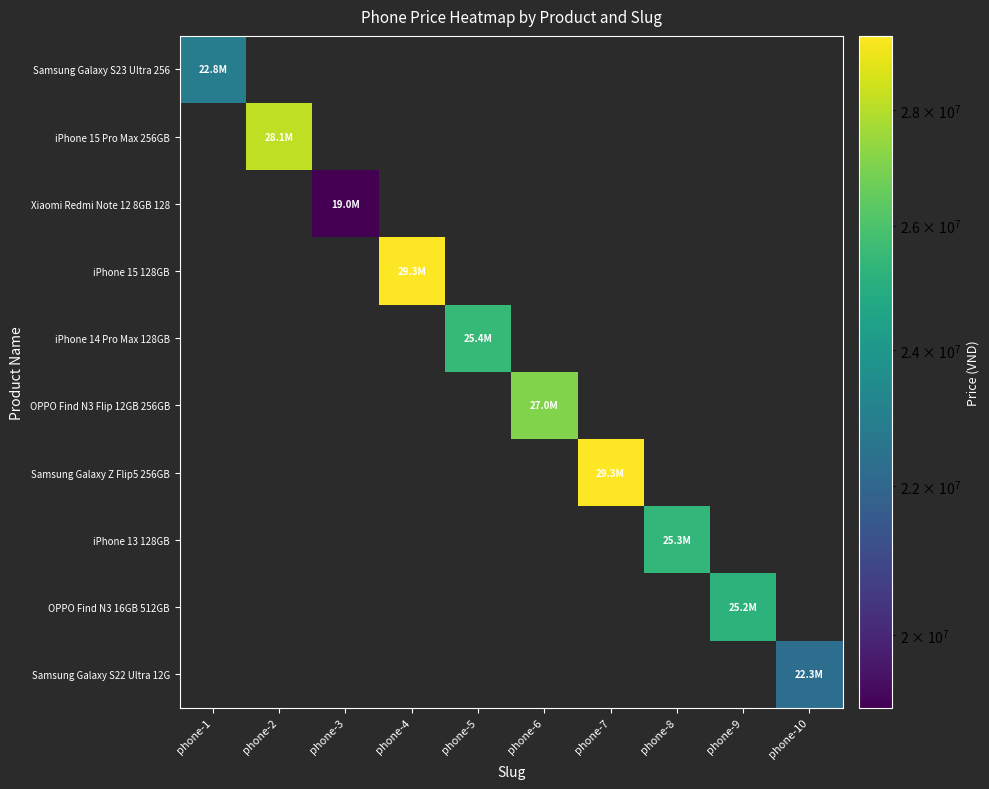

Which has a higher value, phone-6 or phone-7?

phone-7